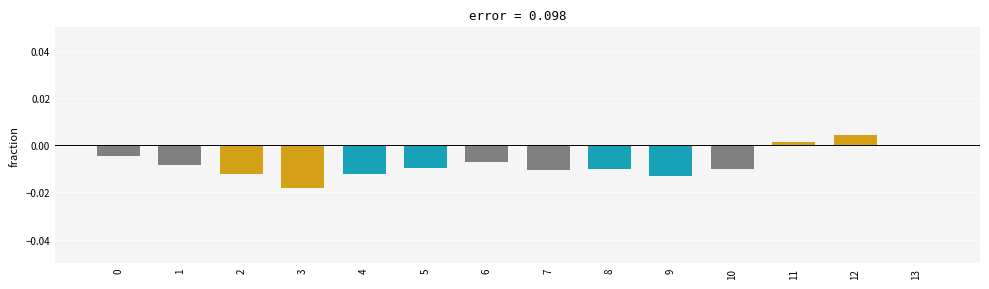

Are the bars horizontal?

No